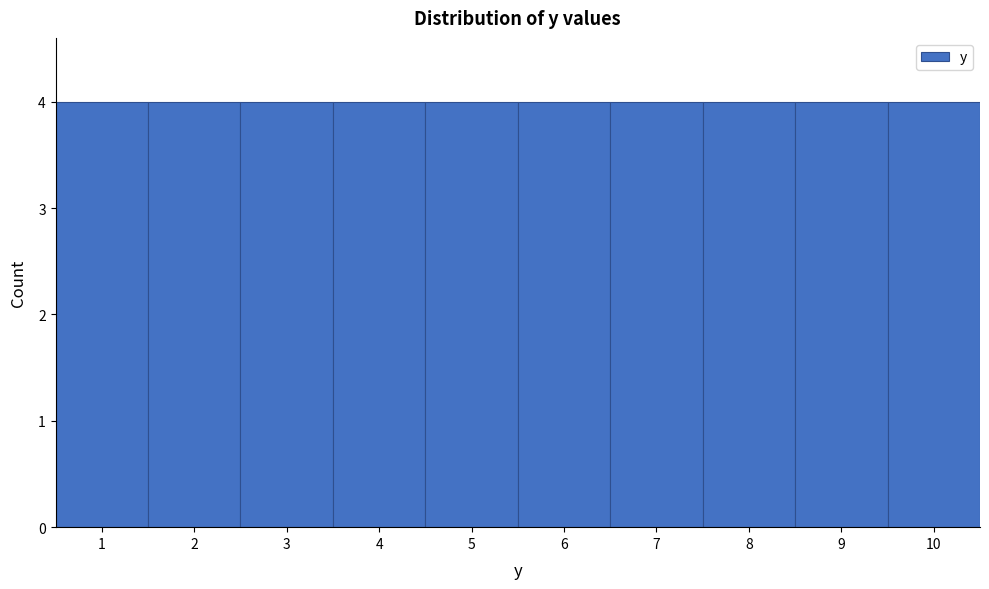

How tall is the bar that spans 3.5 to 4.5 on the x-axis? The values are not printed on the chart, so give them approximately, as read against the axis.

4